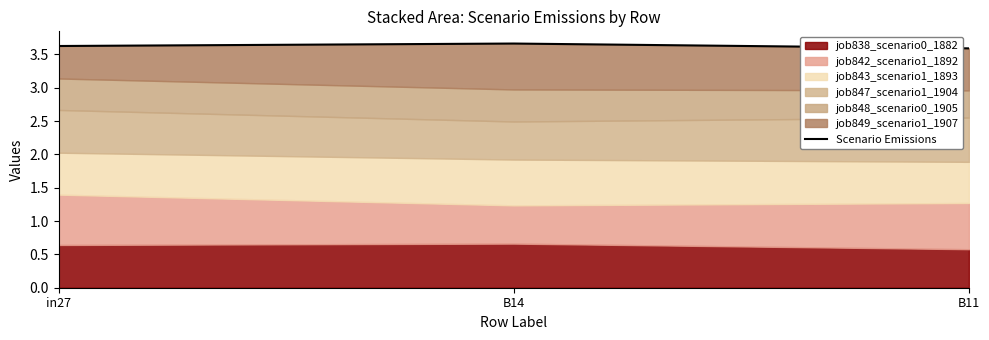

Rank the categories by value from lowest to highest.

B11, in27, B14